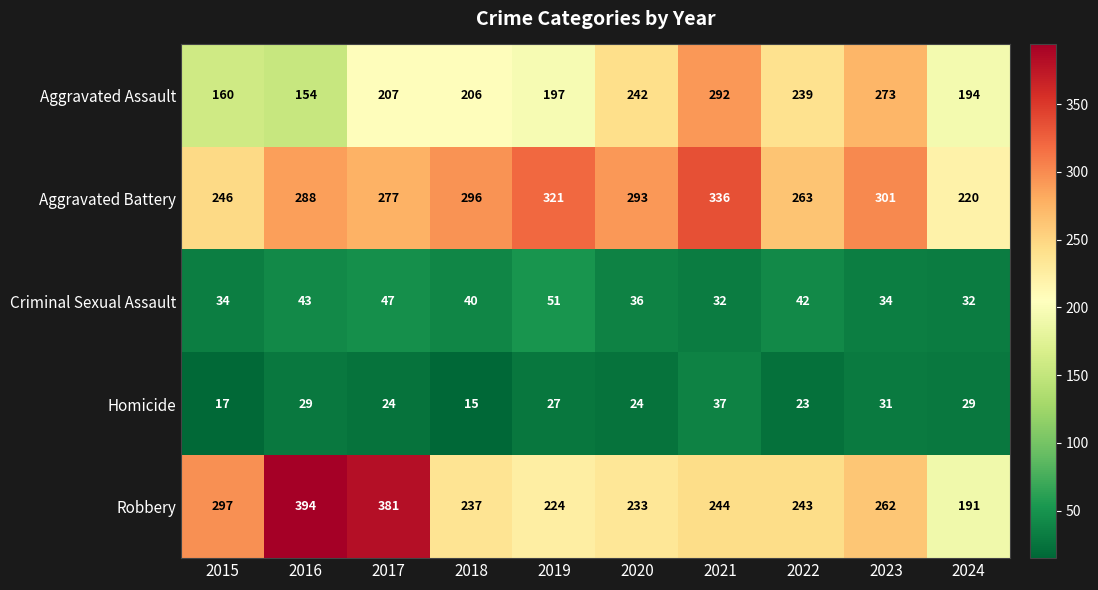

The Aggravated Assault series shows 108 at 2020. True or false?

False